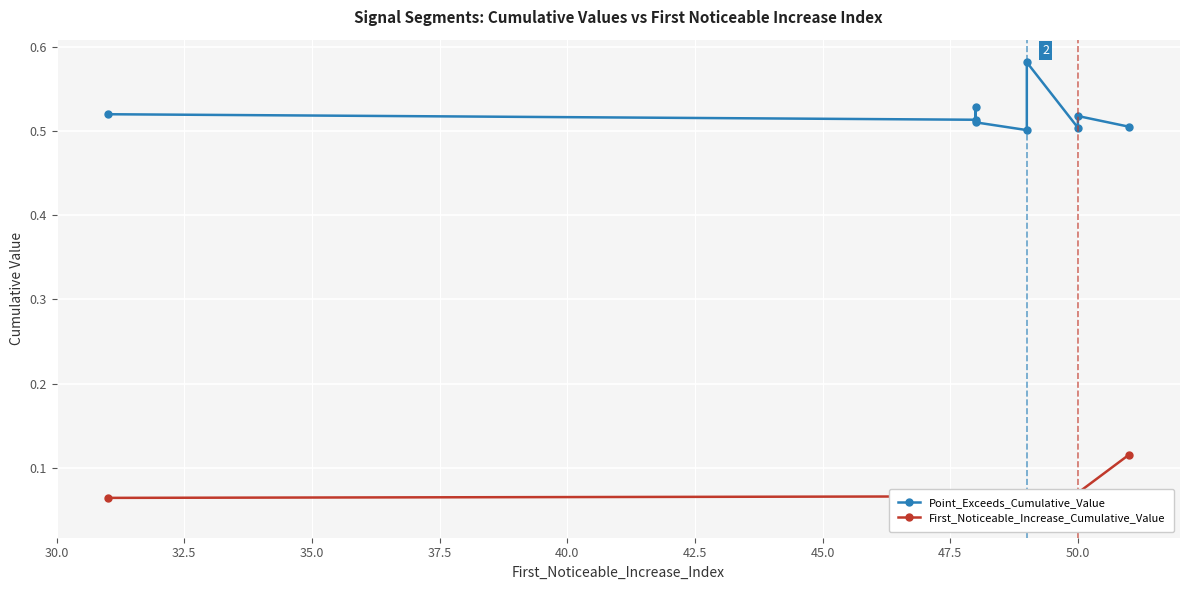

Between 32.5 and 47.5, which is larger?

47.5